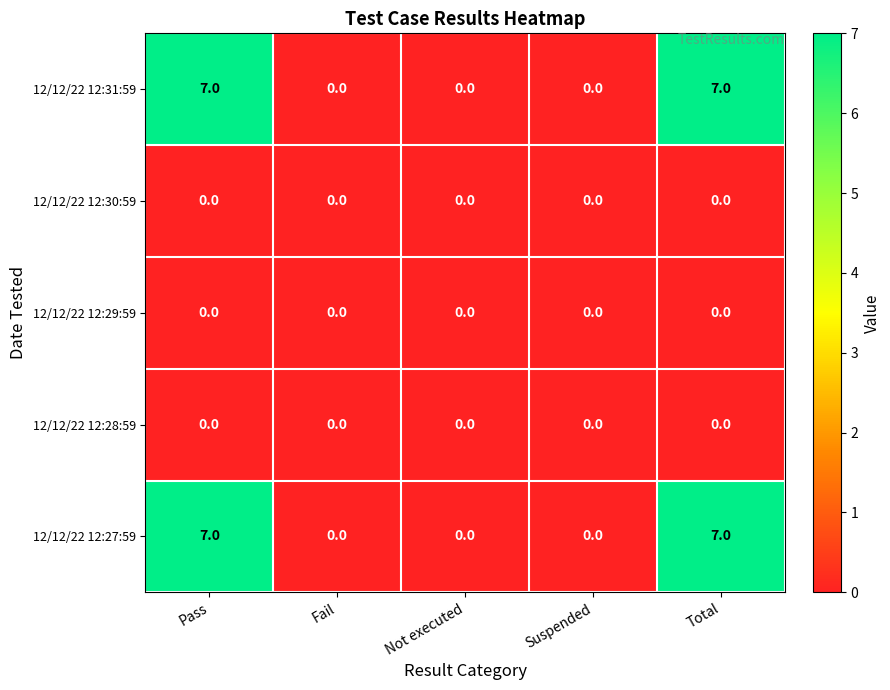

Is the value of 12/12/22 12:30:59 at Pass greater than the value of 12/12/22 12:27:59 at Pass?

No